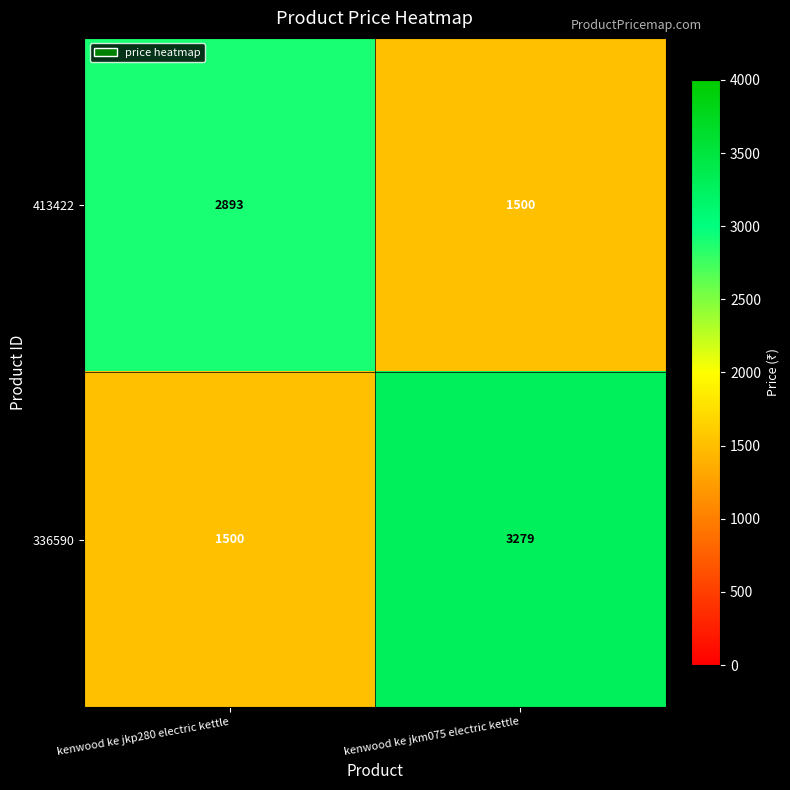

Rank the series at kenwood ke jkp280 electric kettle from highest to lowest value.

413422, 336590